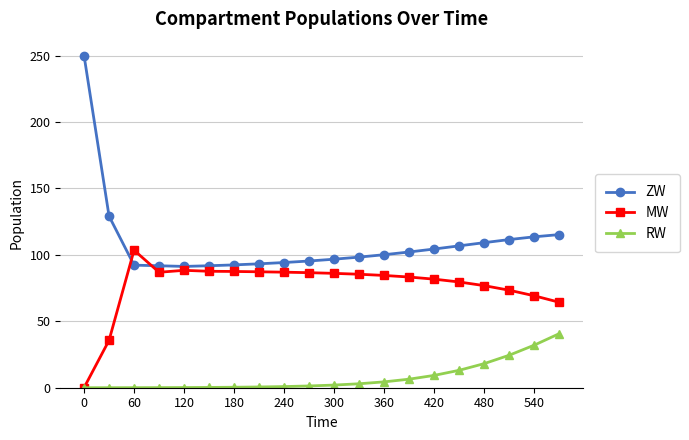

True or false: MW and ZW intersect in this chart.

True